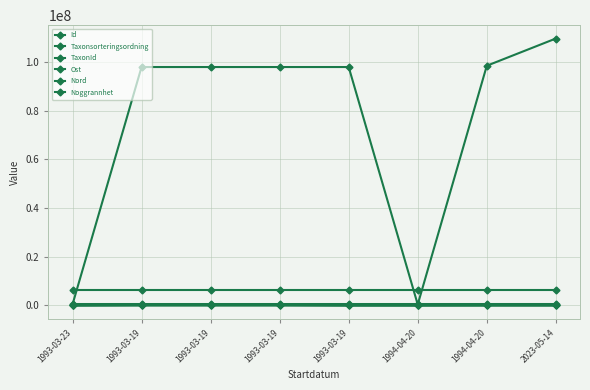

What is the label of the 2nd point from the left?

1993-03-19